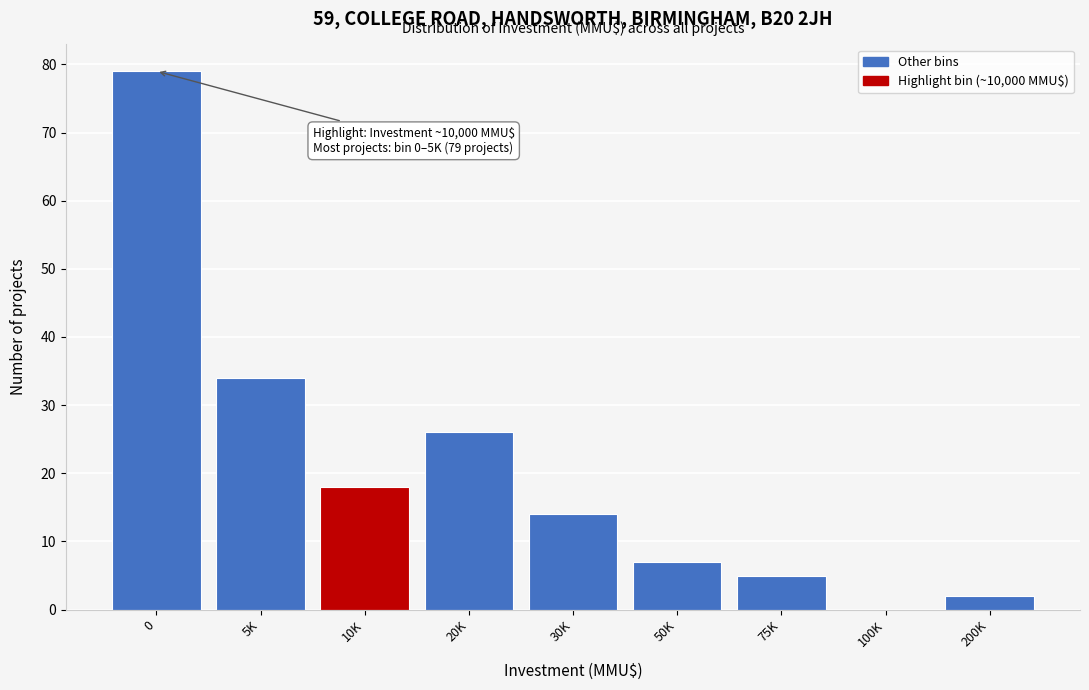

Reading left to right, list all the values displayed in this chart.

0=79	5K=34	10K=18	20K=26	30K=14	50K=7	75K=5	100K=0	200K=2